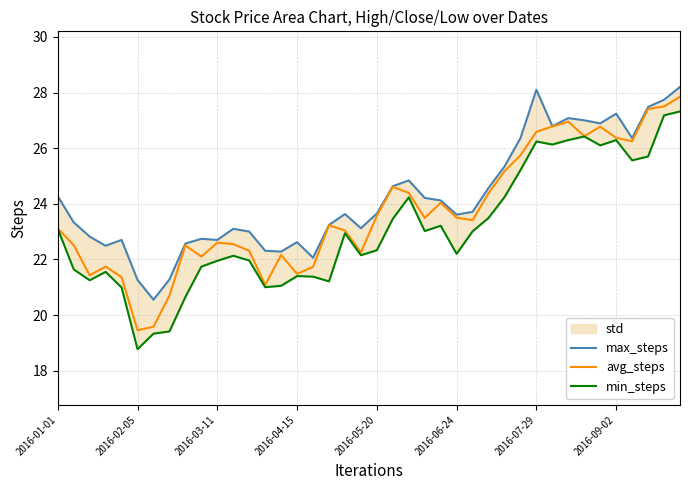

What is the highest value of the avg_steps series?

27.9